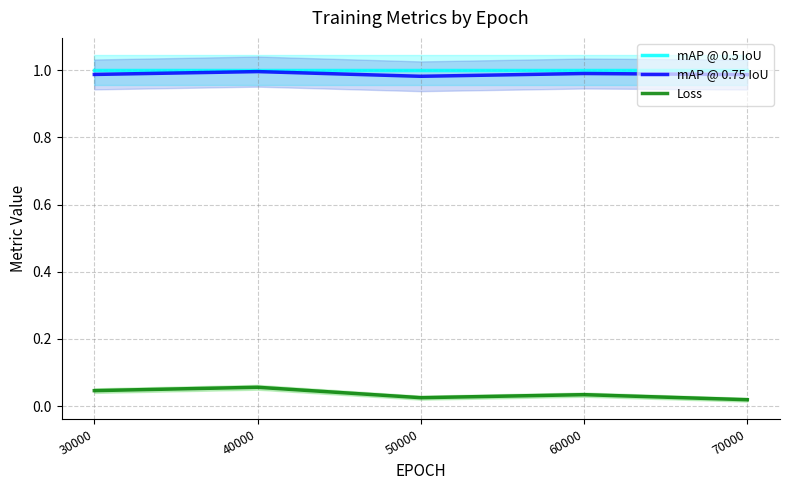

Which series changed the most between 60000 and 70000?

Loss